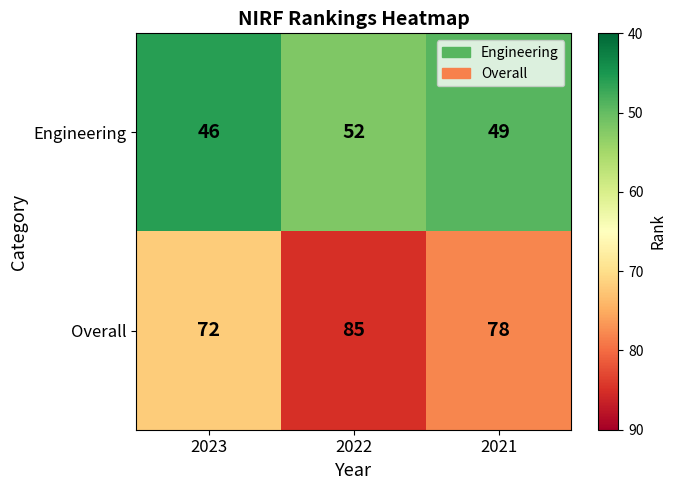

Reading right to left, extract all data points from this chart.

Engineering: 2021=49	2022=52	2023=46
Overall: 2021=78	2022=85	2023=72